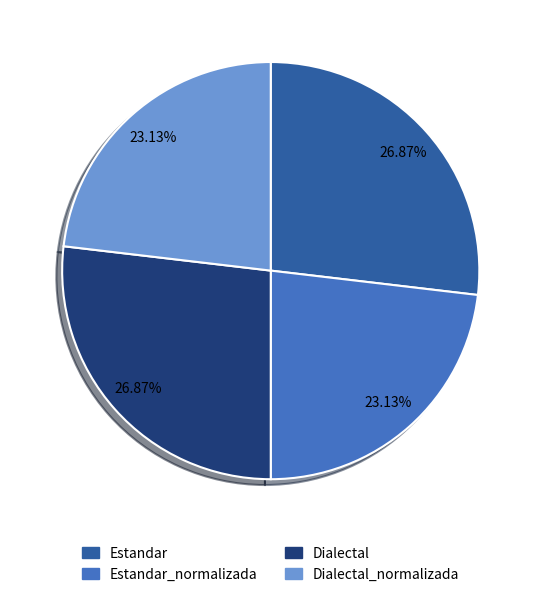

How many segments does this pie chart have?

4